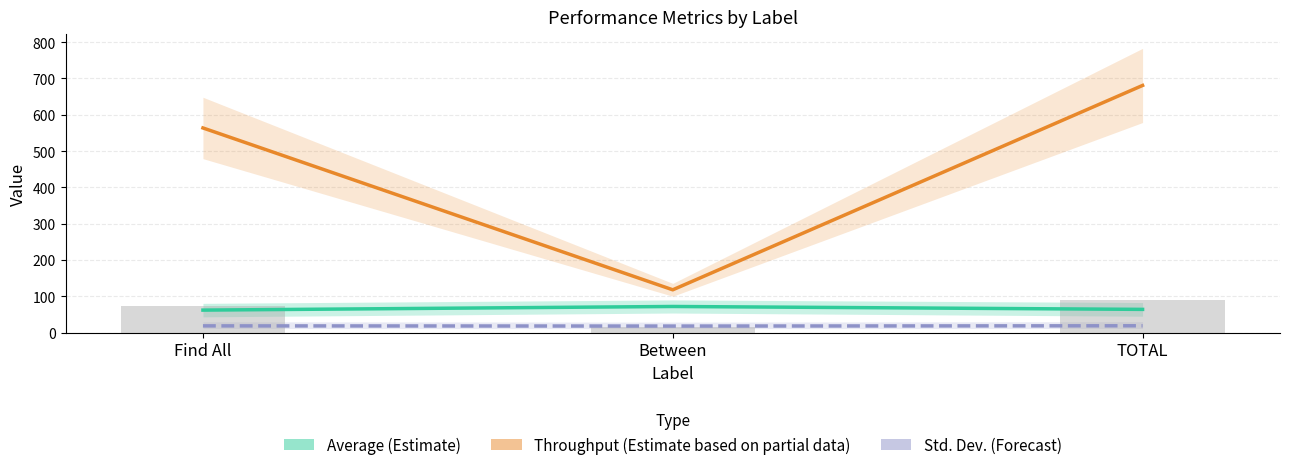

What value does the Std. Dev. (Forecast) series have at Find All?

18.6